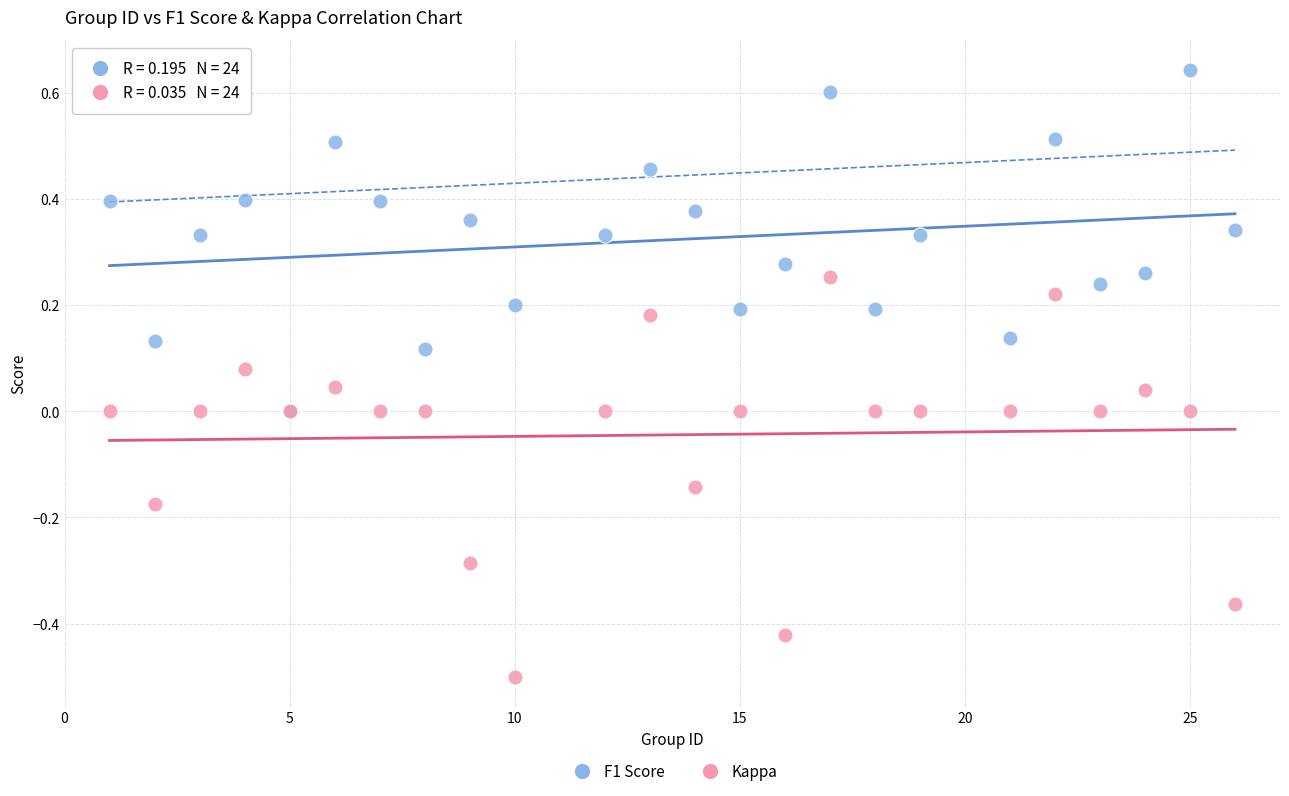

Which series has the widest spread of Y values?

Kappa